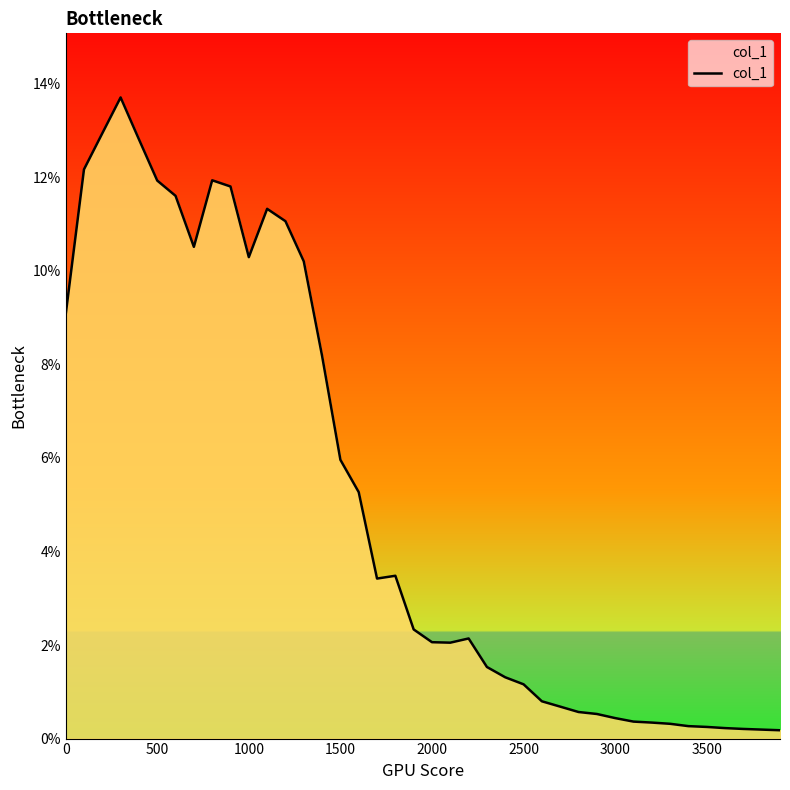

Does the chart display data point markers on the line(s)?

No